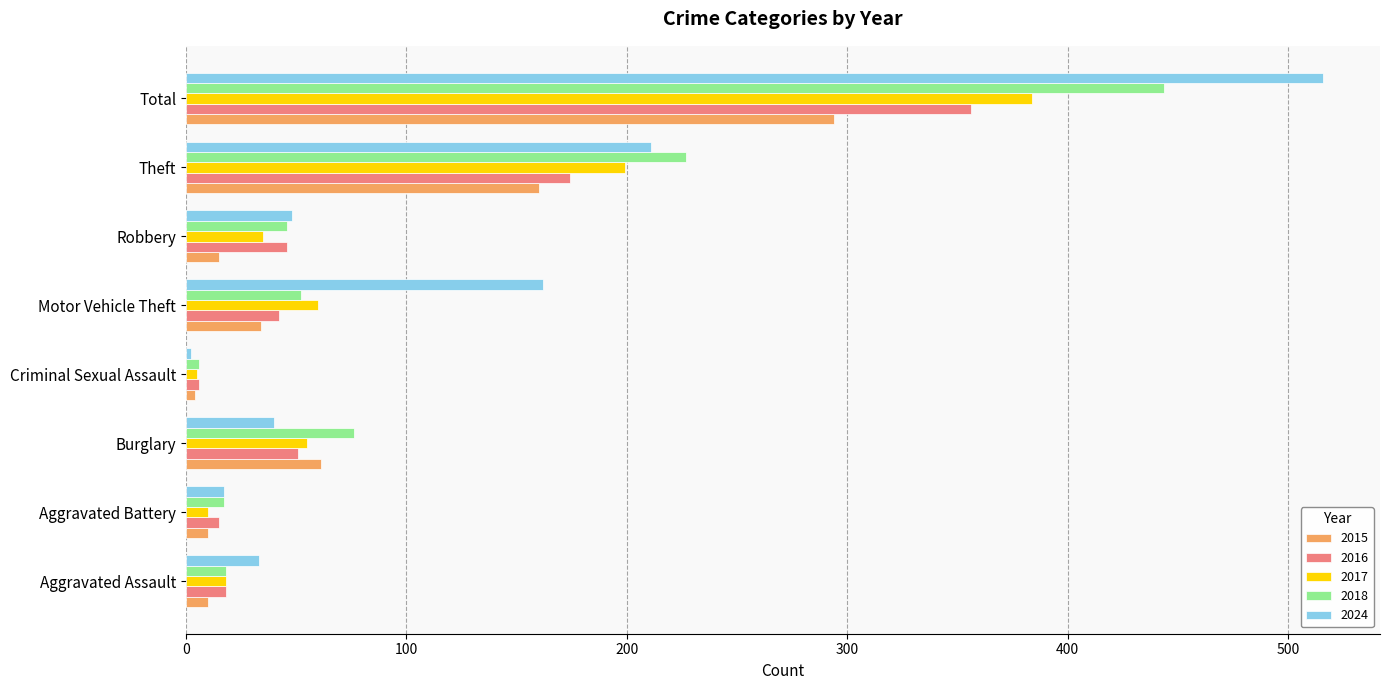

Is the value of 2024 at Motor Vehicle Theft greater than the value of 2017 at Criminal Sexual Assault?

Yes